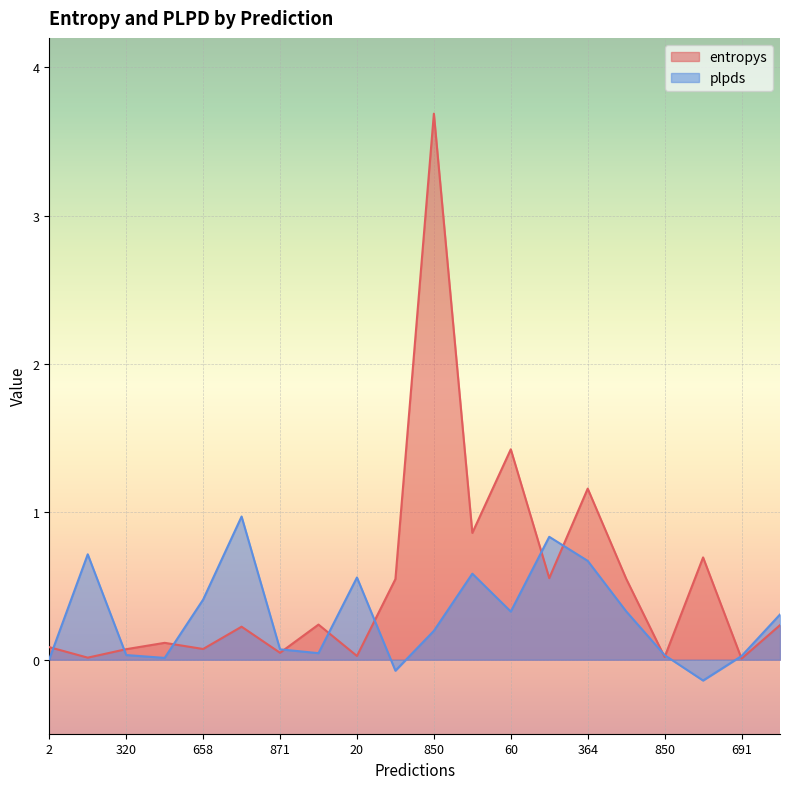

Reading left to right, transcribe all the data shown in this chart.

entropys: 2=0.1	614=0.0	320=0.1	994=0.1	658=0.1	377=0.2	871=0.0	132=0.2	20=0.0	697=0.5	850=3.7	836=0.9	60=1.4	764=0.6	364=1.2	368=0.5	850=0.0	99=0.7	691=0.0	970=0.2
plpds: 2=0.0	614=0.7	320=0.0	994=0.0	658=0.4	377=1.0	871=0.1	132=0.0	20=0.6	697=-0.1	850=0.2	836=0.6	60=0.3	764=0.8	364=0.7	368=0.3	850=0.0	99=-0.1	691=0.0	970=0.3